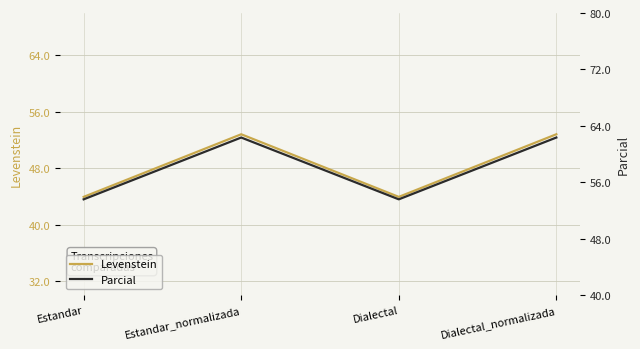

True or false: Parcial and Levenstein intersect in this chart.

False